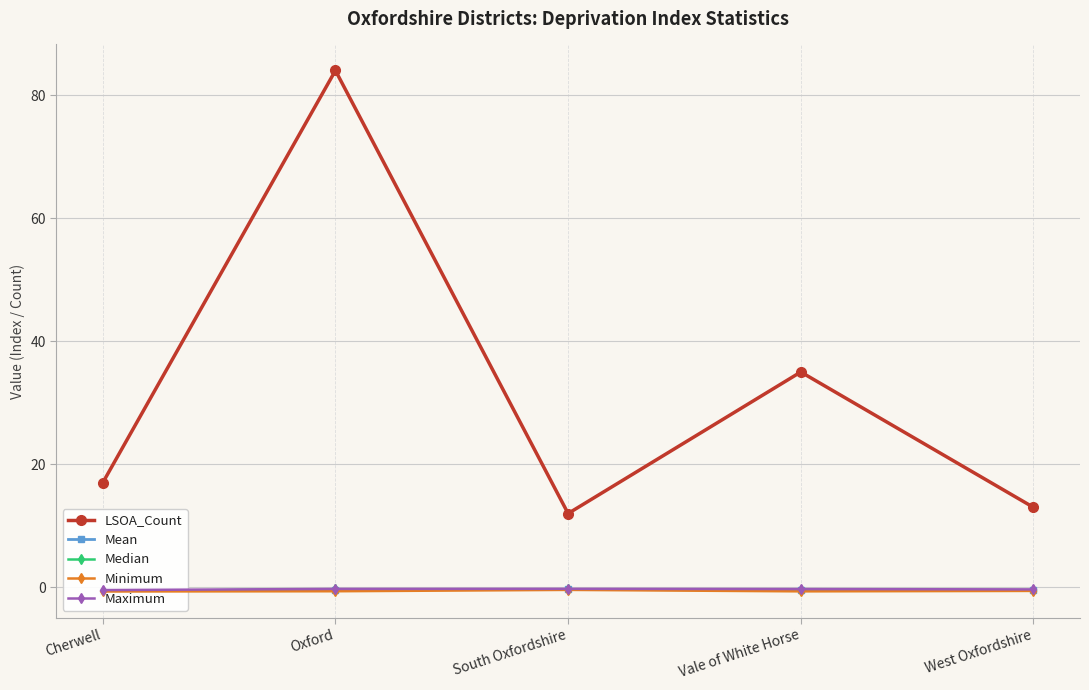

True or false: Mean has more than 1 points higher than both neighbors.

False